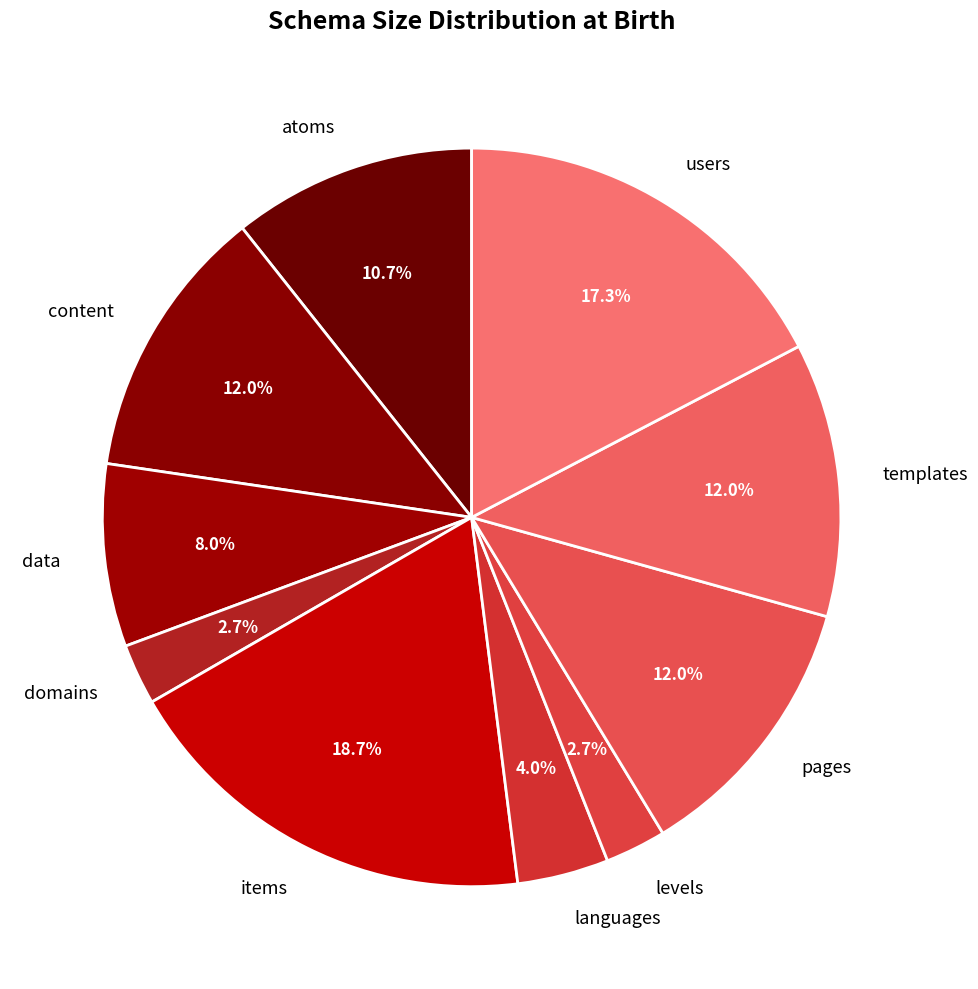

To the nearest percent, what portion does levels represent?

3%